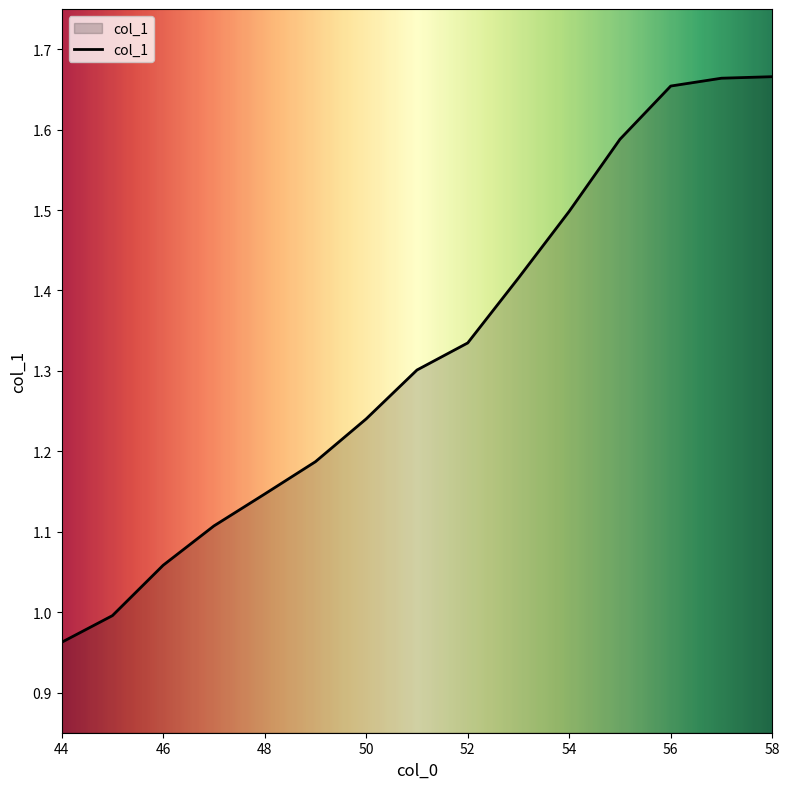

What is the difference between the maximum and minimum values?

0.7